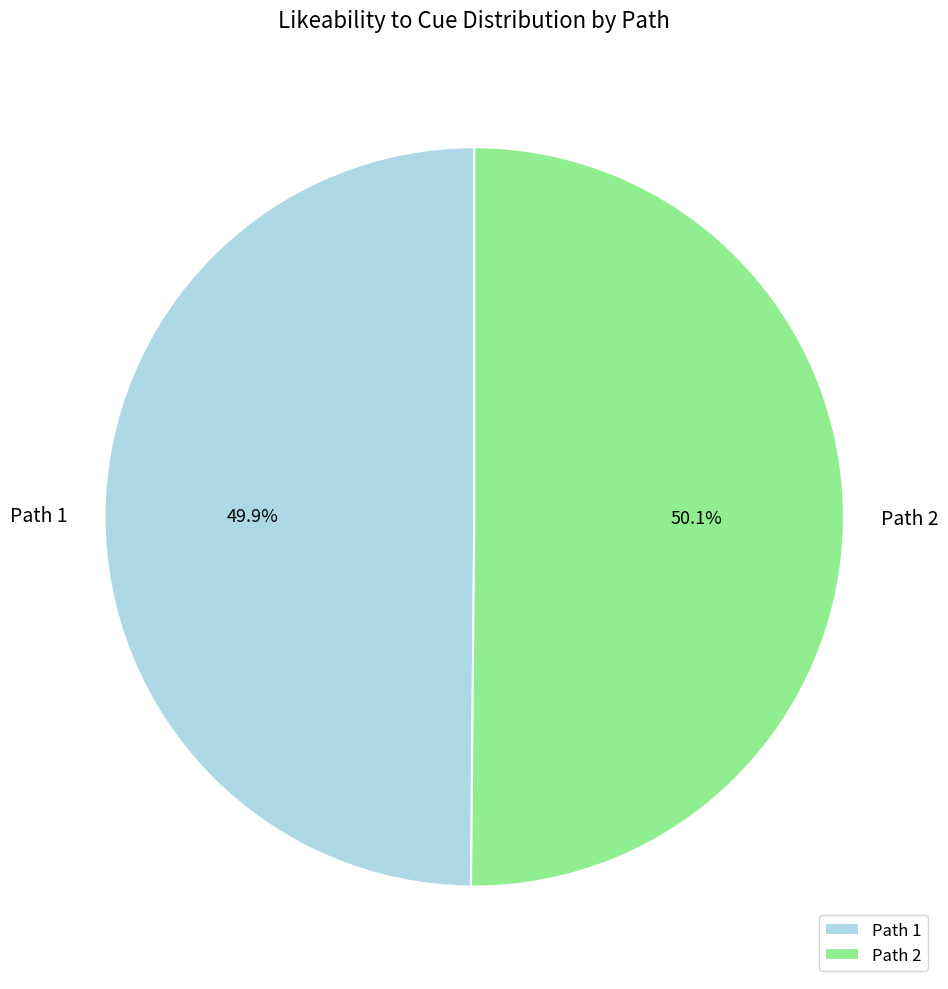

What is the total percentage of Path 2 and Path 1?

100.0%